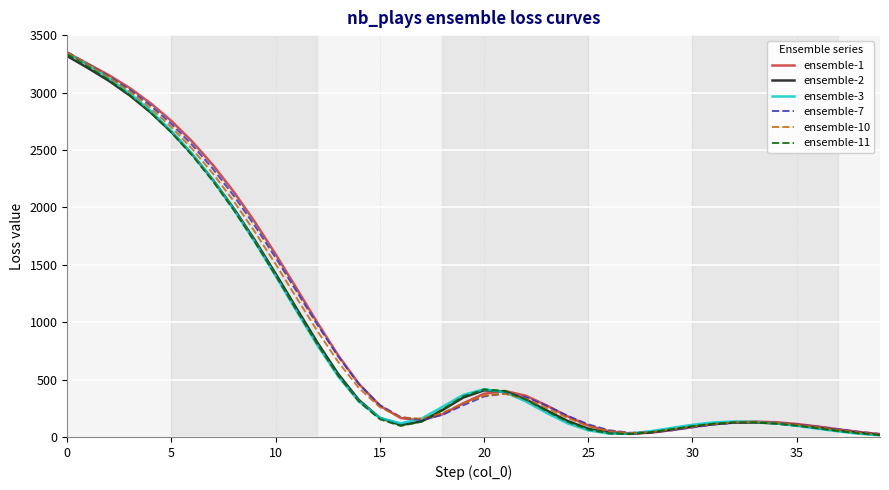

What is the greatest value displayed?

3351.7